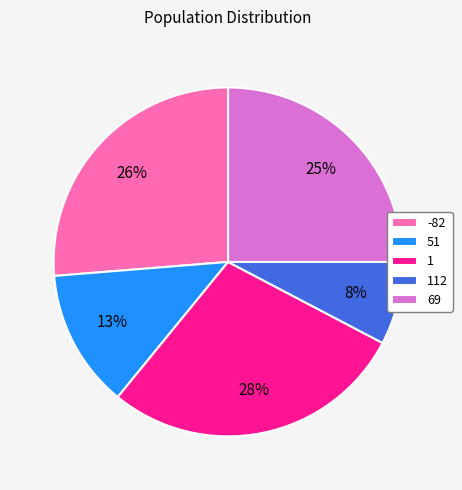

To the nearest percent, what is the combined percentage of 51 and 112?

21%